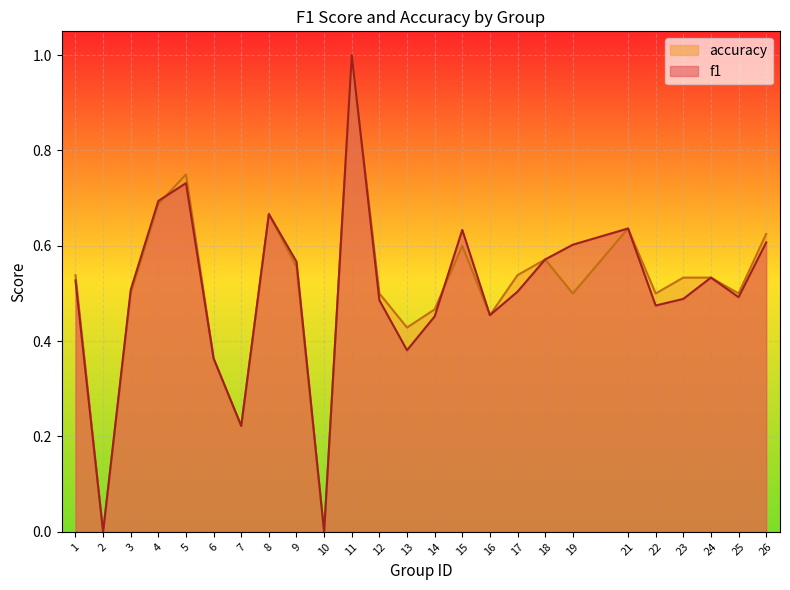

What are all the series names shown in the legend?

accuracy, f1